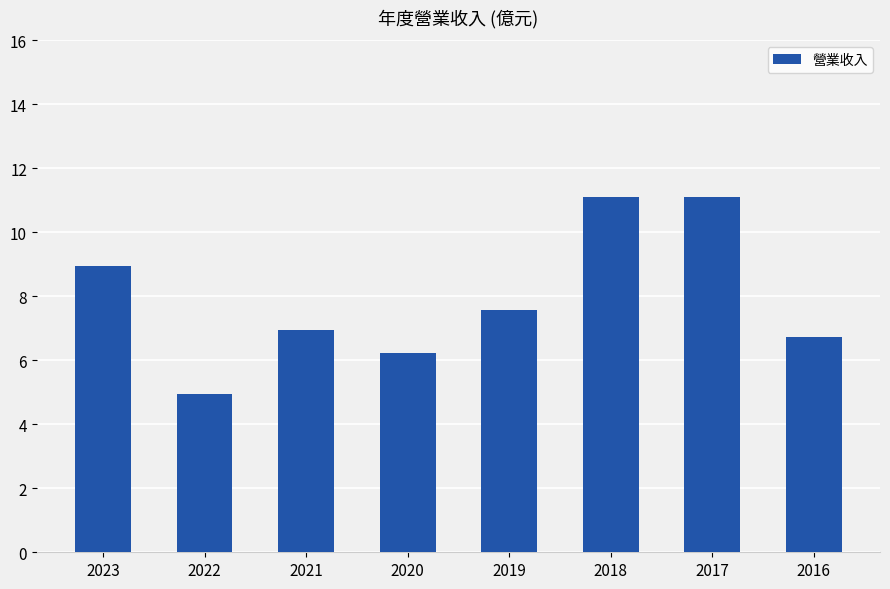

How many bars are there in total?

8